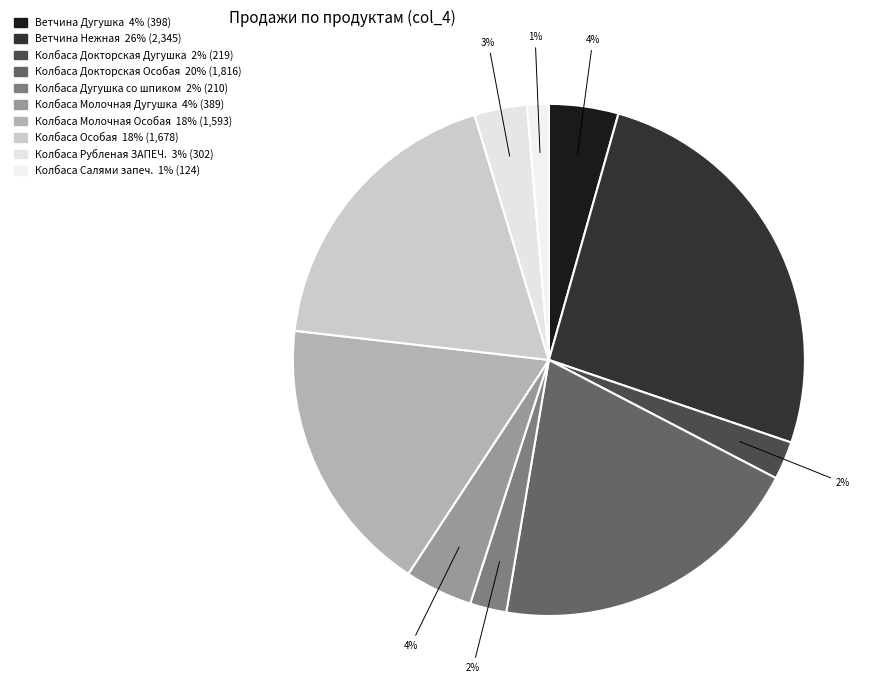

How many slices are in this pie chart?

10